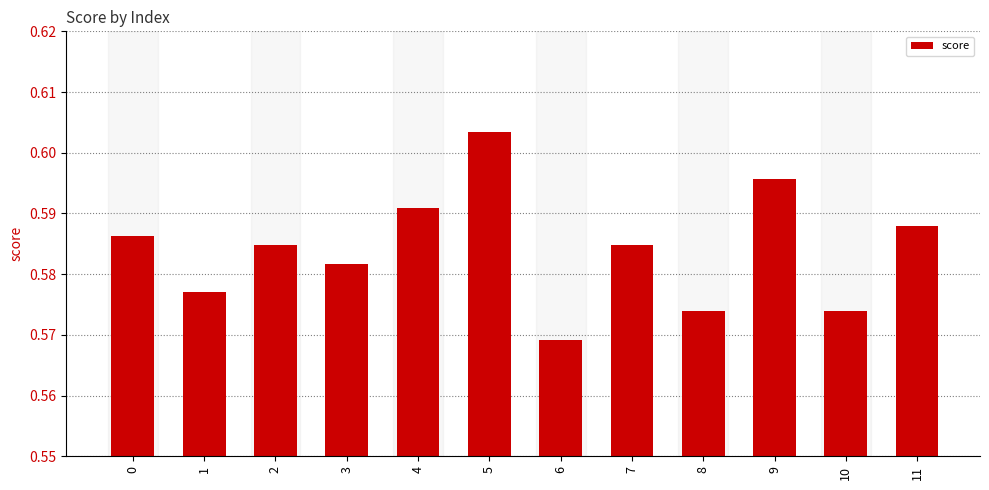

What is the sum of the values at 6 and 5?

1.2